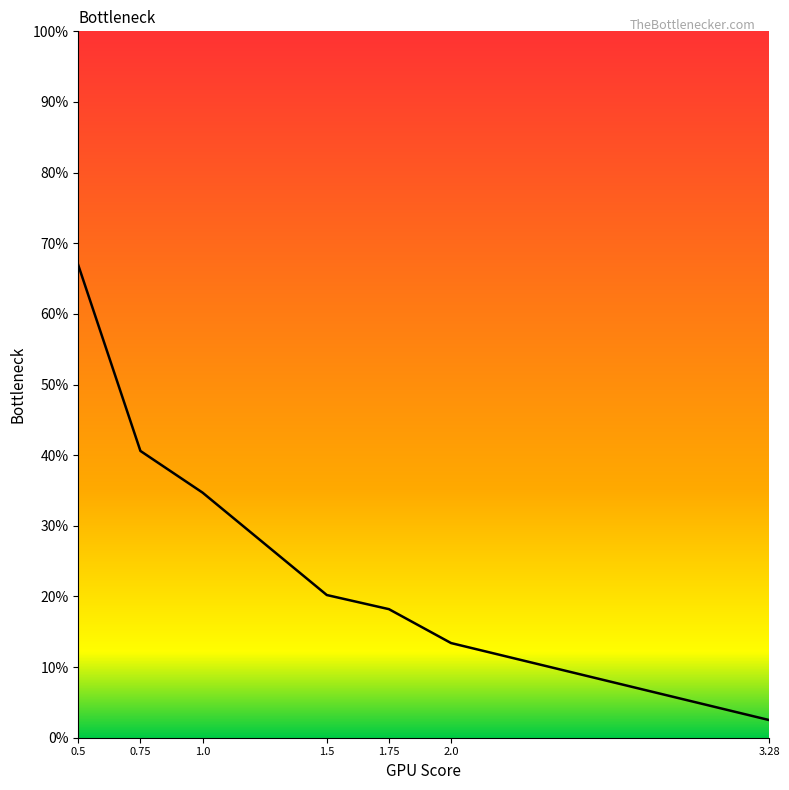

Reading right to left, extract all data points from this chart.

0.0	0.1	0.2	0.2	0.3	0.4	0.7